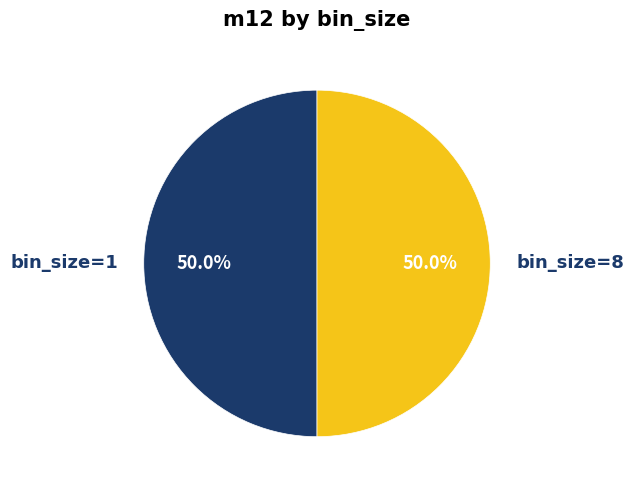

How many slices are in this pie chart?

2